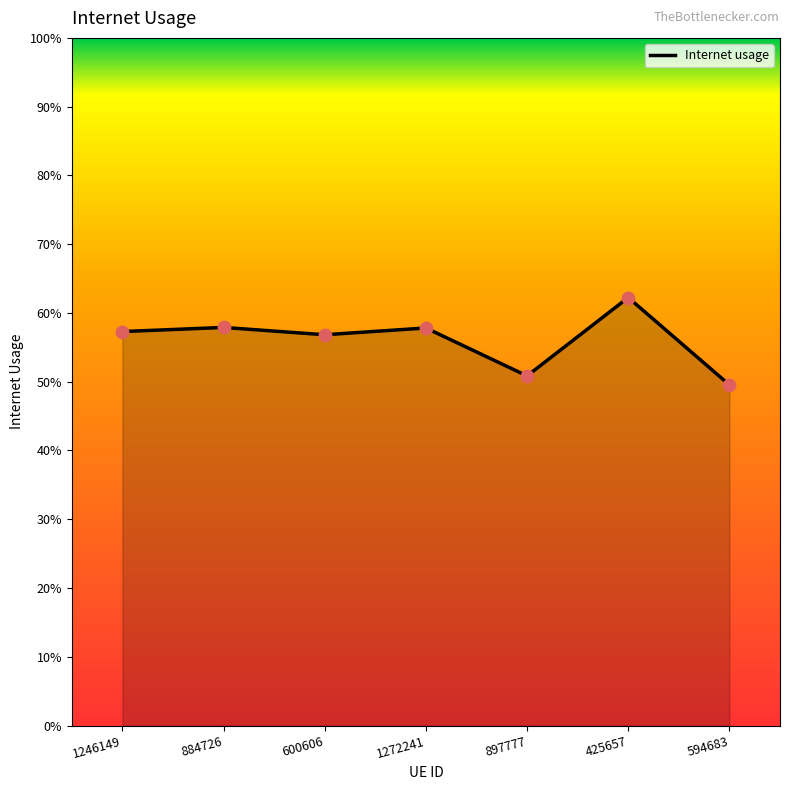

Which has a higher value, 884726 or 897777?

884726